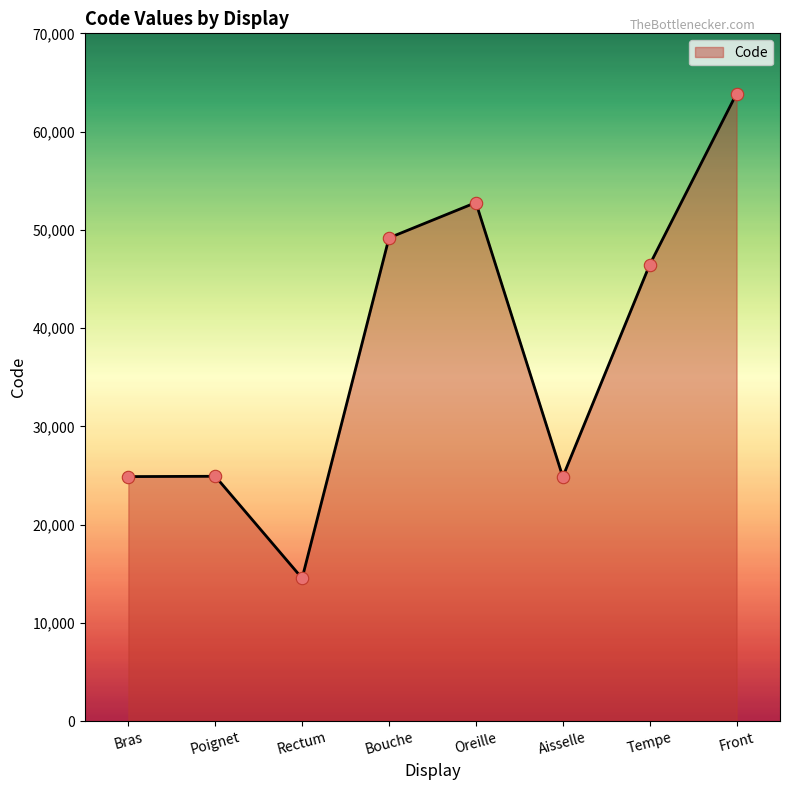

What is the change in value from Rectum to Bouche?

+34640